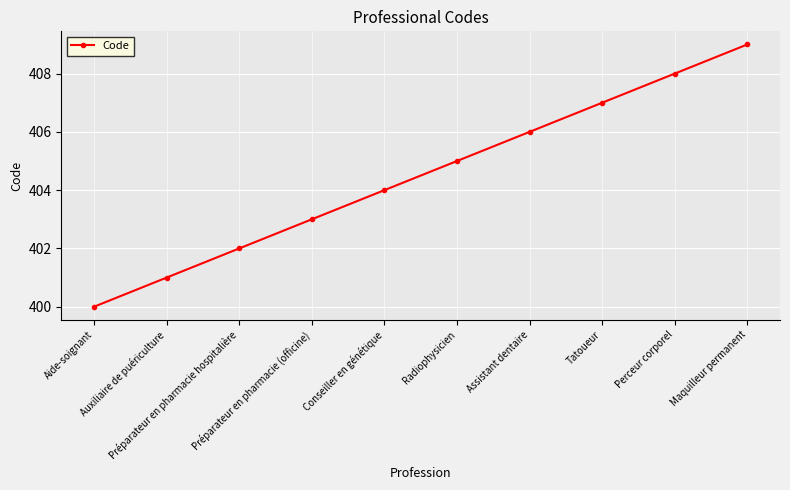

What is the label of the 3rd point from the right?

Tatoueur